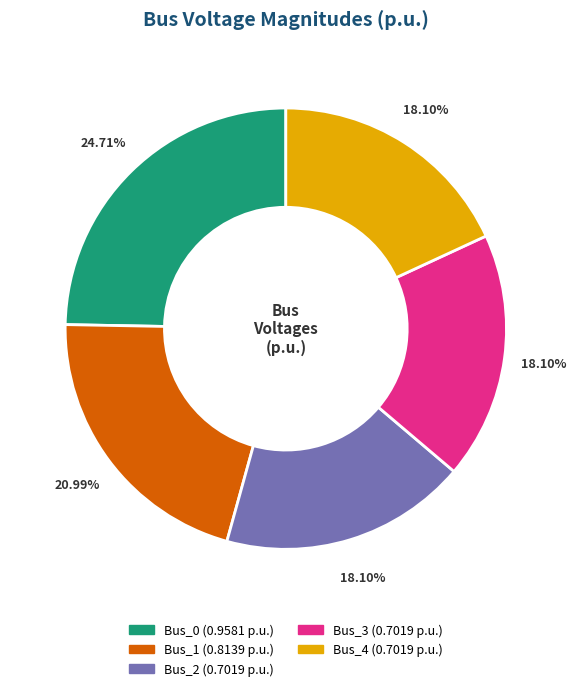

To the nearest percent, what portion does Bus_0 represent?

25%